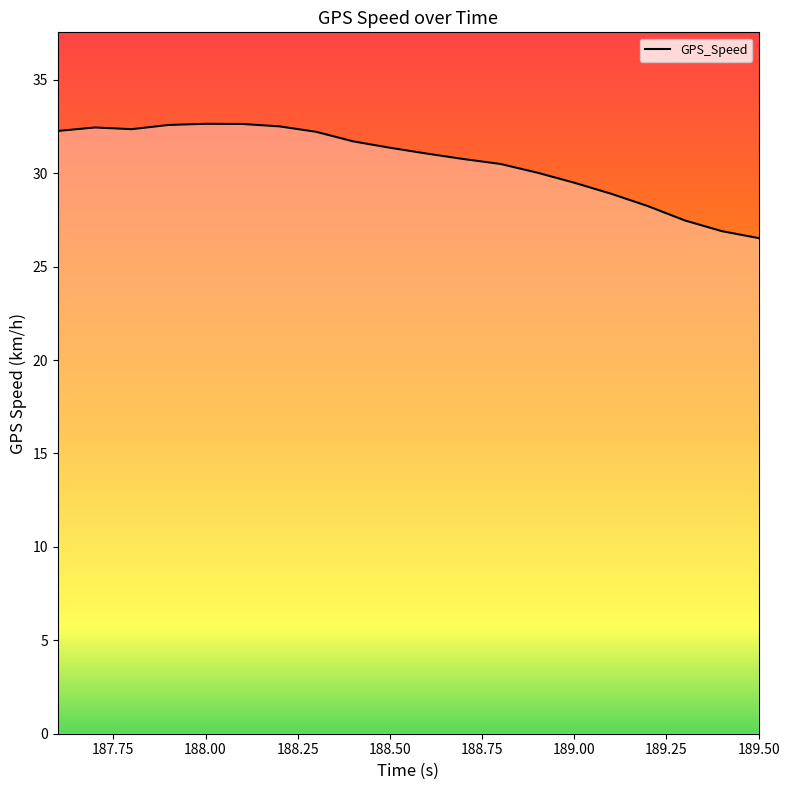

What is the greatest value displayed?

32.6